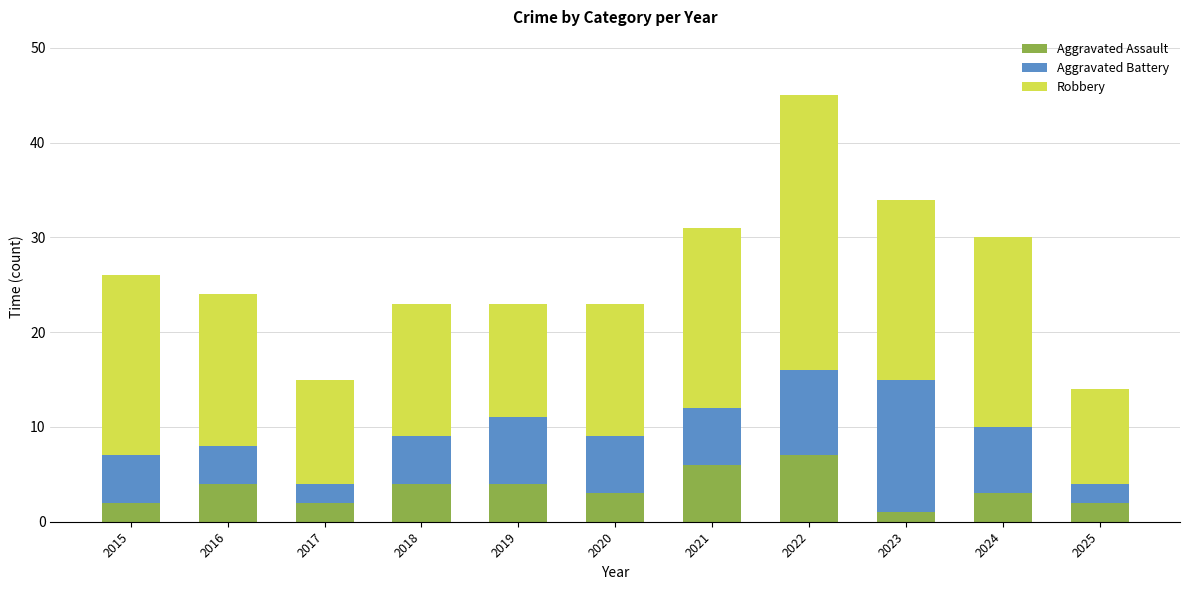

At which category is the sum across all series the highest?

2022